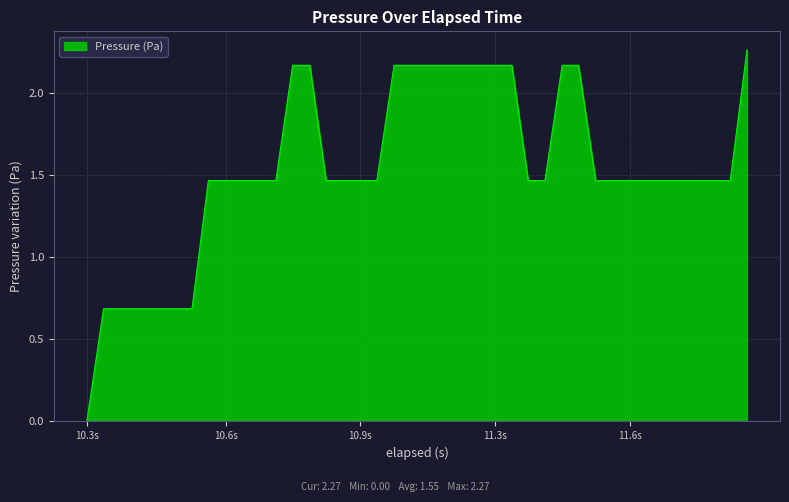

Is this an area chart (filled region under the line)?

Yes